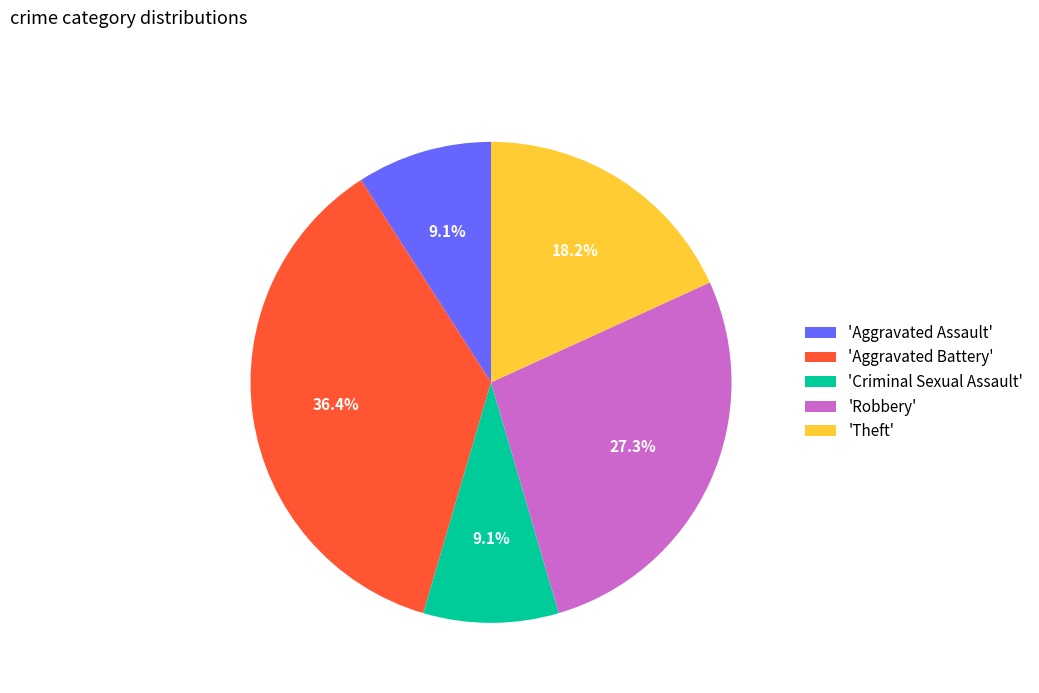

Which has a higher value, 'Theft' or 'Robbery'?

'Robbery'